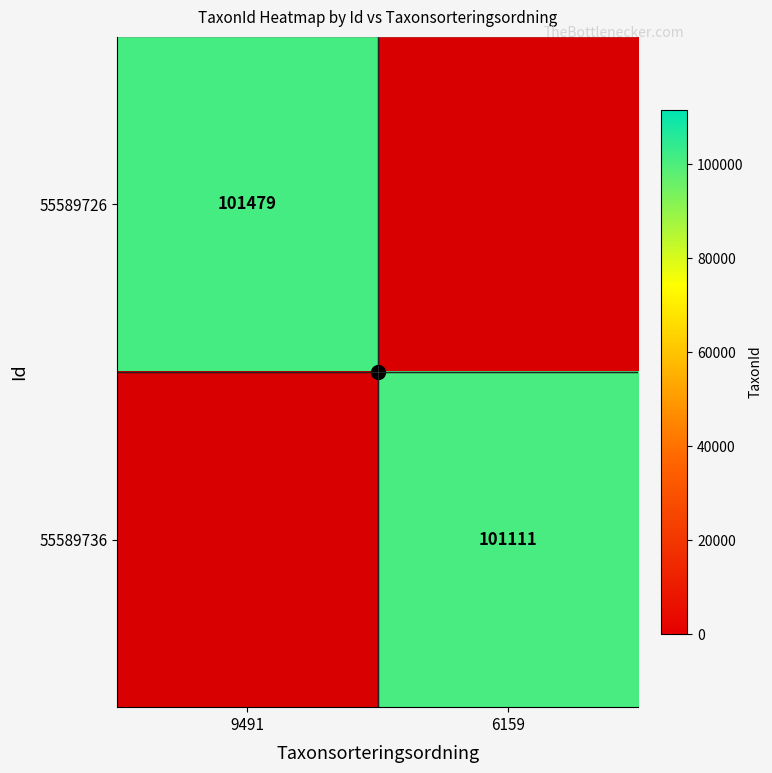

Rank the series by their maximum value, from highest to lowest.

55589726, 55589736